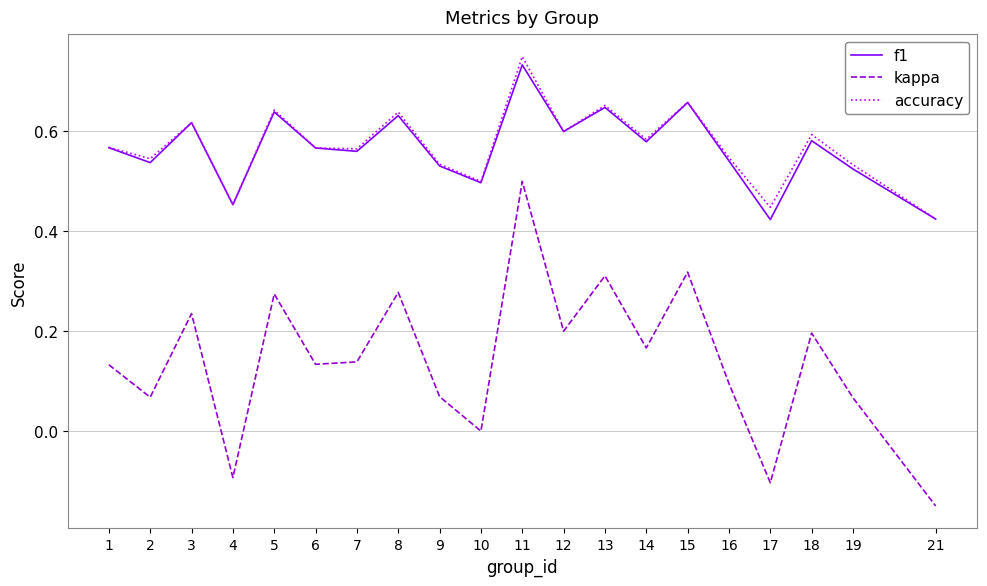

True or false: kappa and f1 intersect in this chart.

False